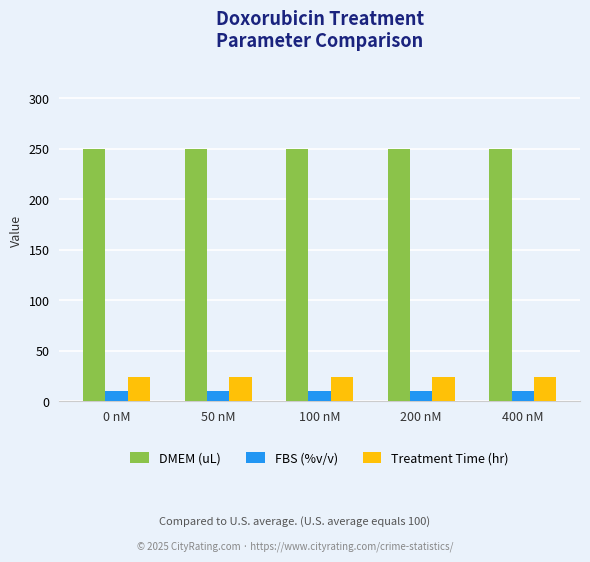

How many bars are there in total?

15